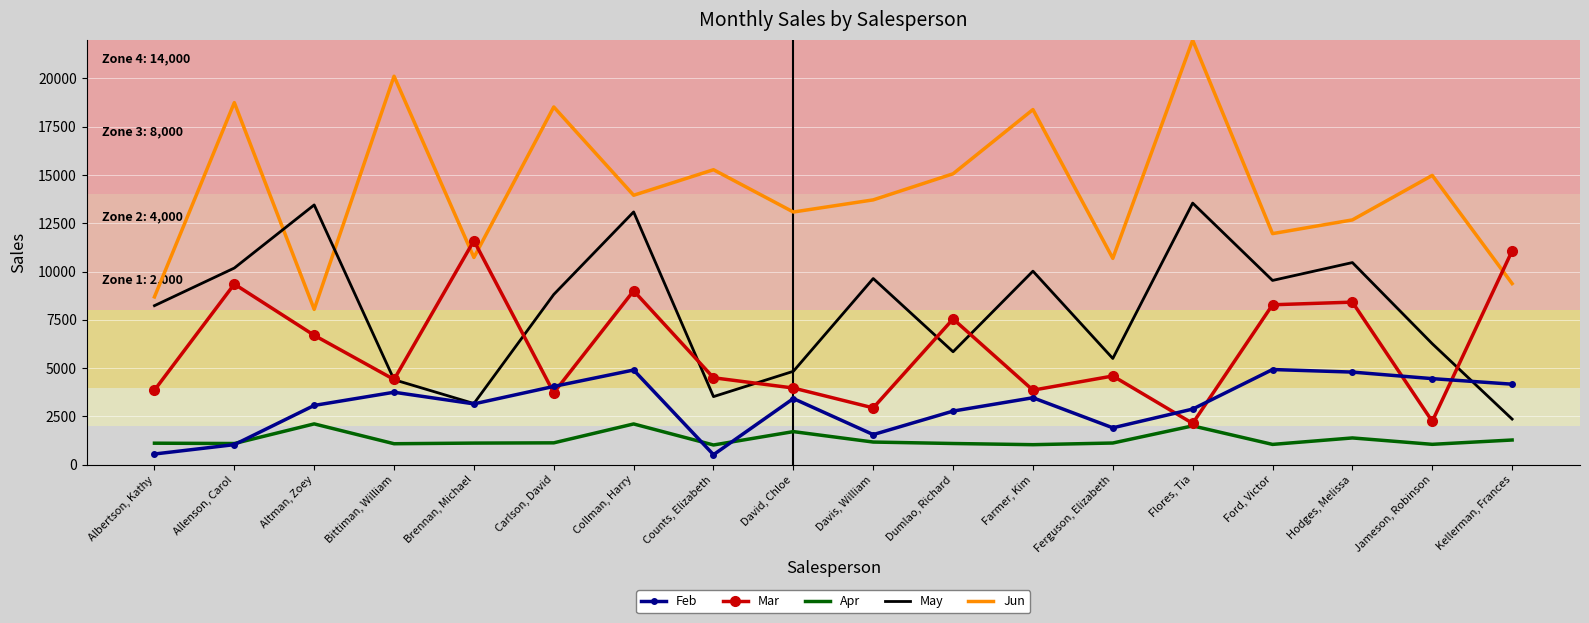

At which category does the chart reach its peak across all series?

Flores, Tia